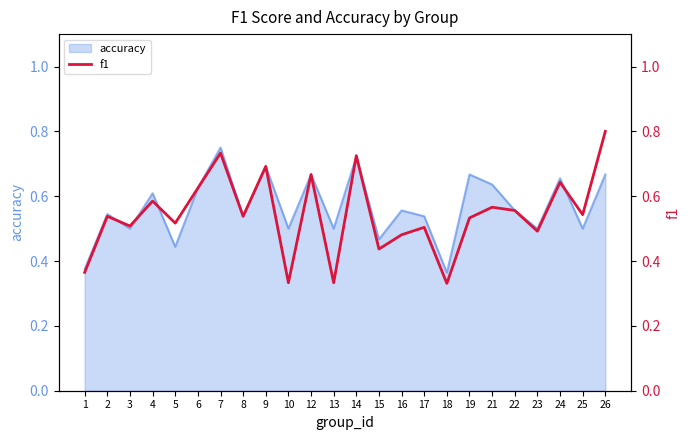

What is the sum of the values at 21 and 17?

1.1